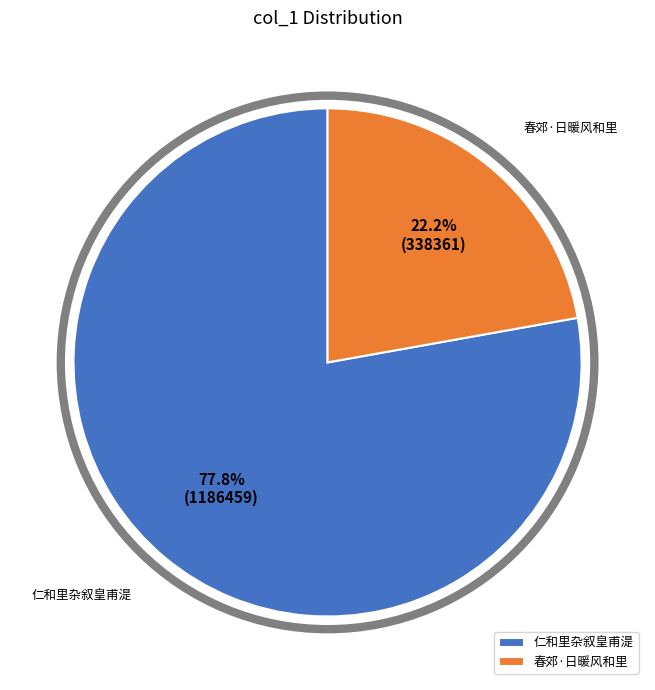

Which has a higher value, 仁和里杂叙皇甫湜 or 春郊·日暖风和里?

仁和里杂叙皇甫湜